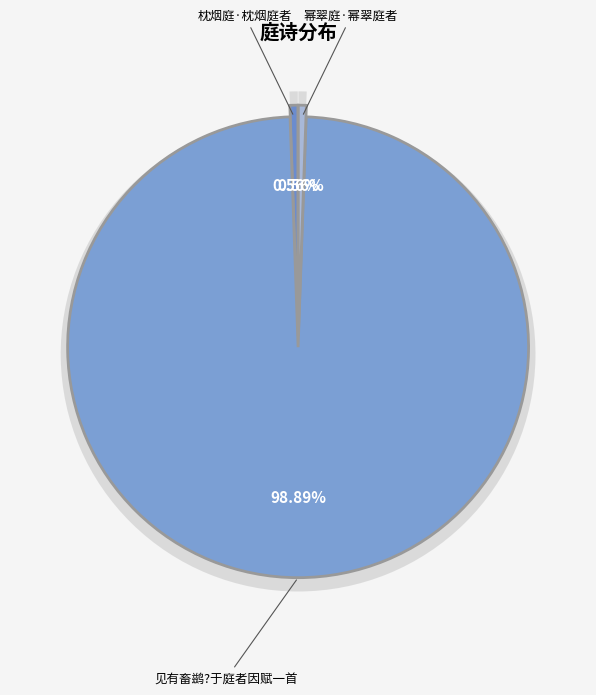

To the nearest percent, what is the average slice percentage?

33%